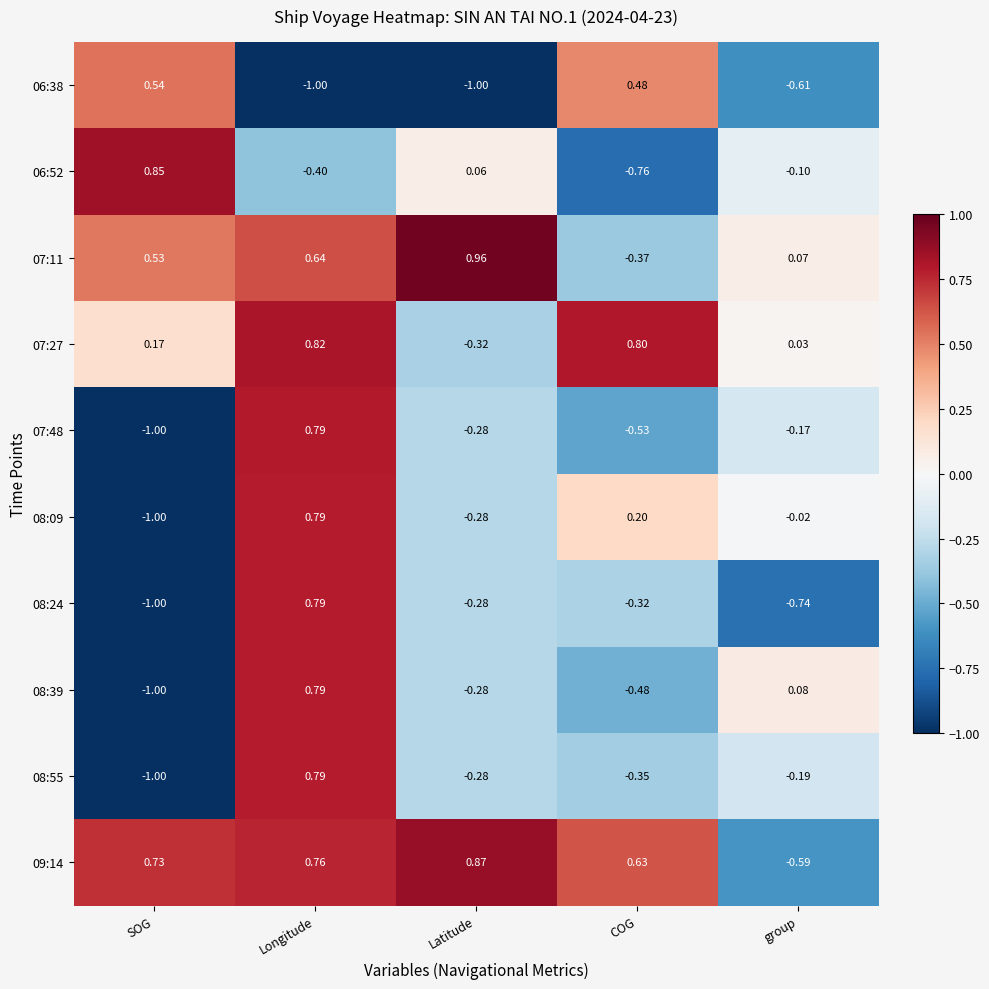

At which label is 07:48 closest to 0?

group